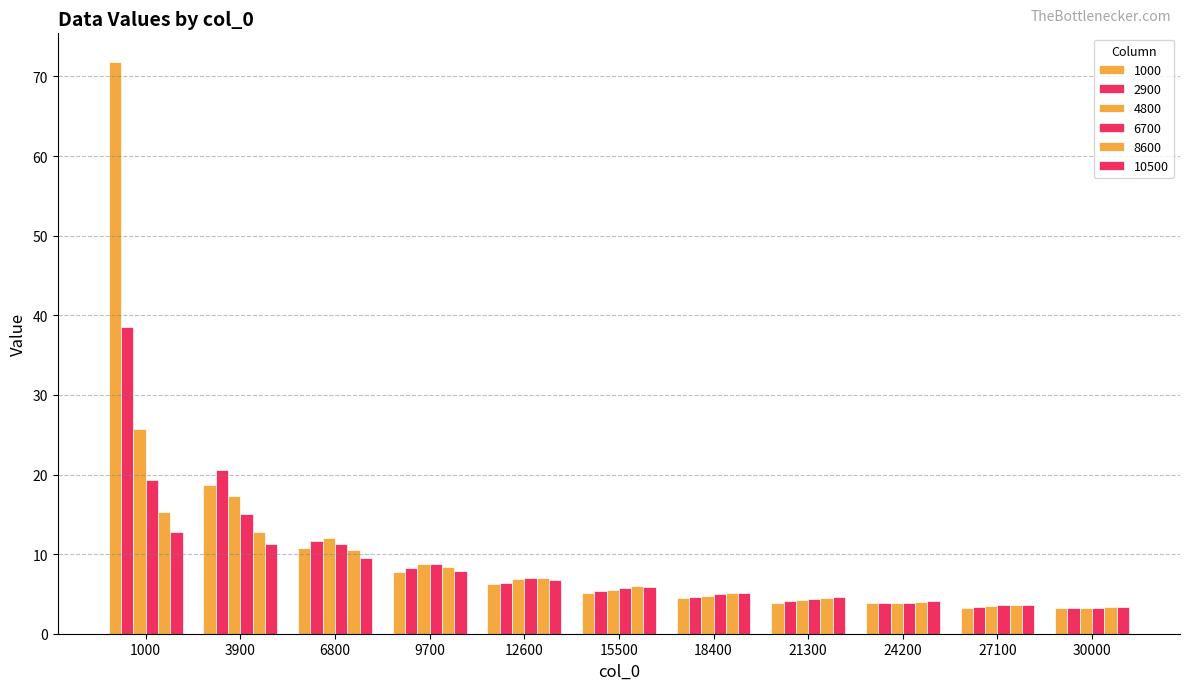

Does the chart contain stacked bars?

No